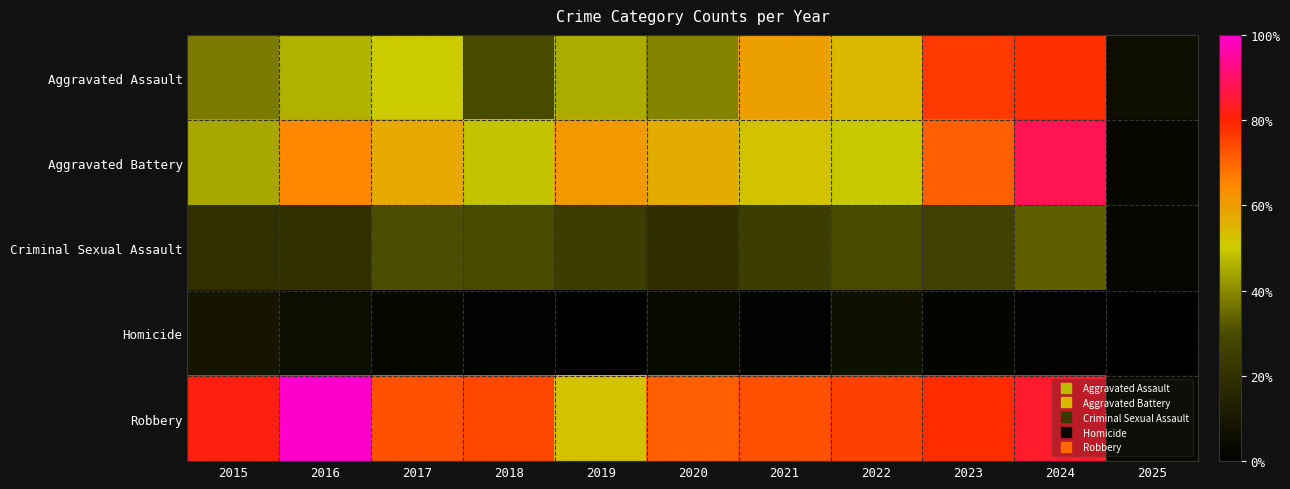

Reading right to left, transcribe all the data shown in this chart.

Aggravated Assault: 2025=9	2024=112	2023=110	2022=78	2021=86	2020=56	2019=65	2018=43	2017=72	2016=66	2015=54
Aggravated Battery: 2025=5	2024=127	2023=102	2022=71	2021=75	2020=82	2019=88	2018=70	2017=83	2016=93	2015=64
Criminal Sexual Assault: 2025=4	2024=48	2023=38	2022=43	2021=36	2020=27	2019=36	2018=43	2017=44	2016=28	2015=28
Homicide: 2025=0	2024=2	2023=3	2022=10	2021=2	2020=6	2019=0	2018=2	2017=5	2016=8	2015=13
Robbery: 2025=5	2024=121	2023=113	2022=108	2021=105	2020=102	2019=75	2018=107	2017=105	2016=144	2015=117